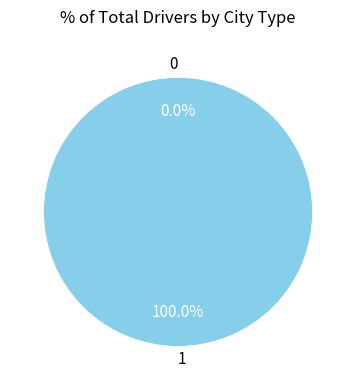

Which category has the biggest portion of the pie?

1